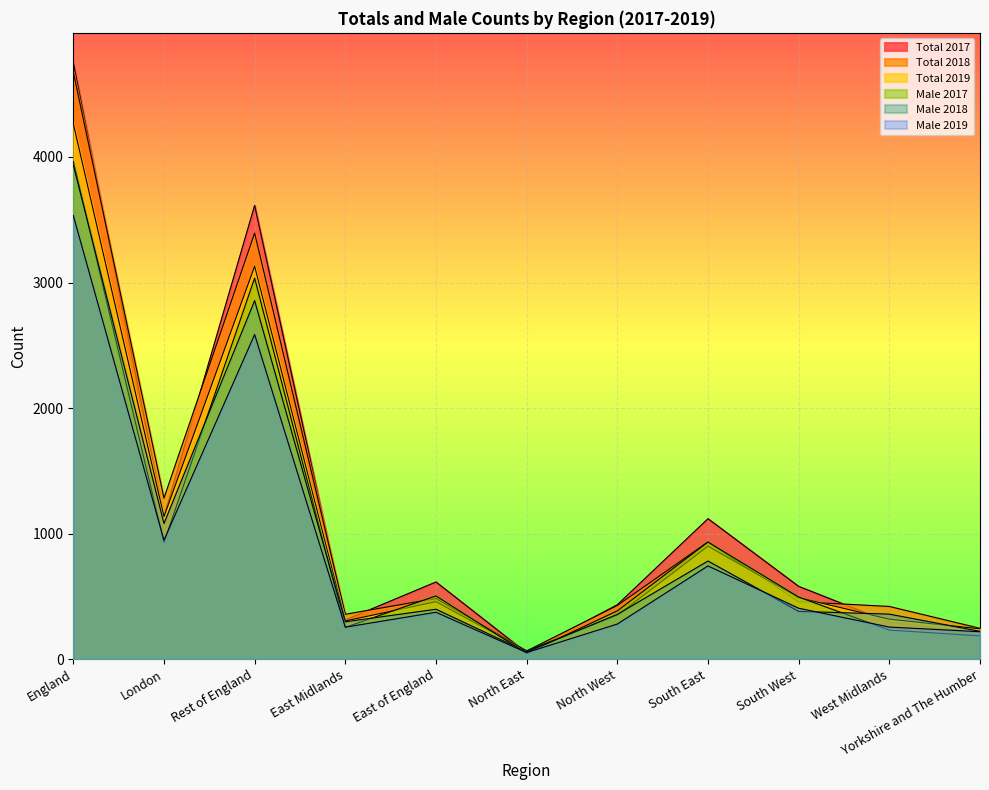

At which category is the sum across all series the highest?

England